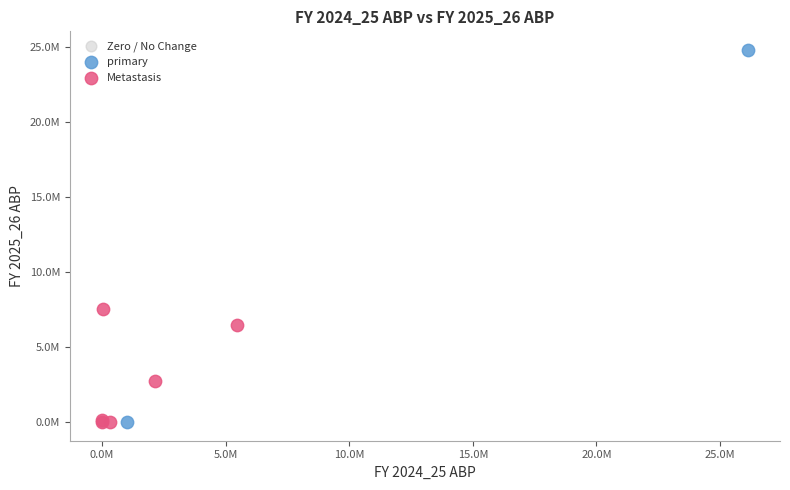

Which series contains the highest Y value?

primary